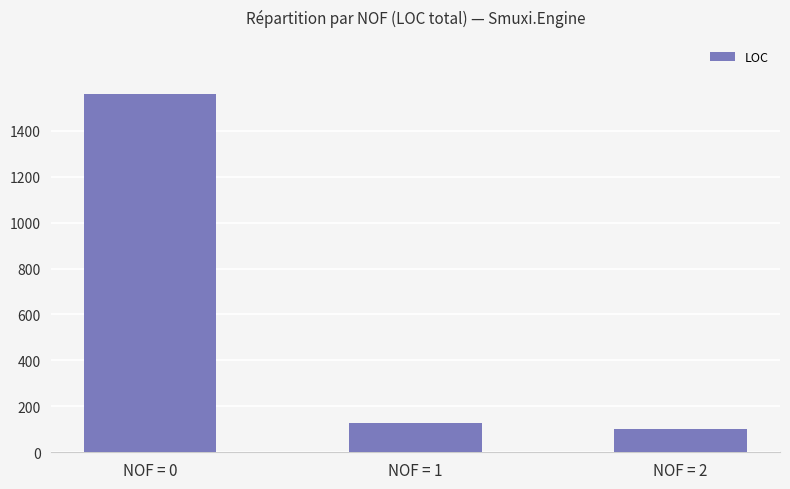

At which label is the value closest to 831?

NOF = 1